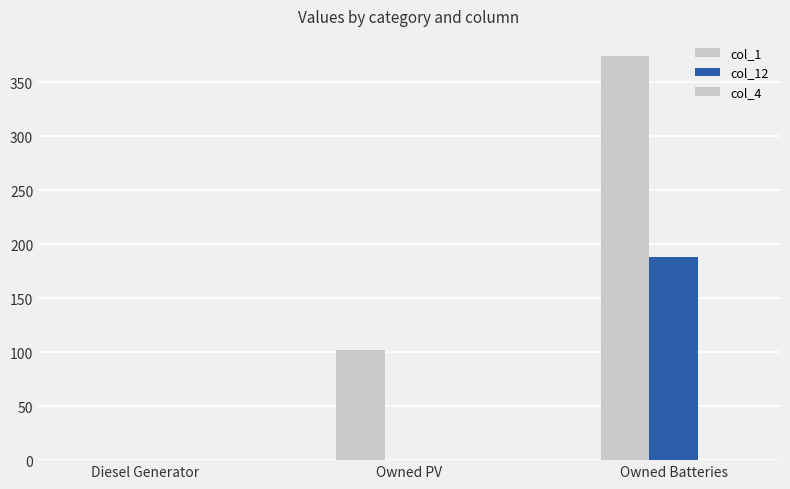

Which category has the highest value in the col_1 series?

Owned Batteries